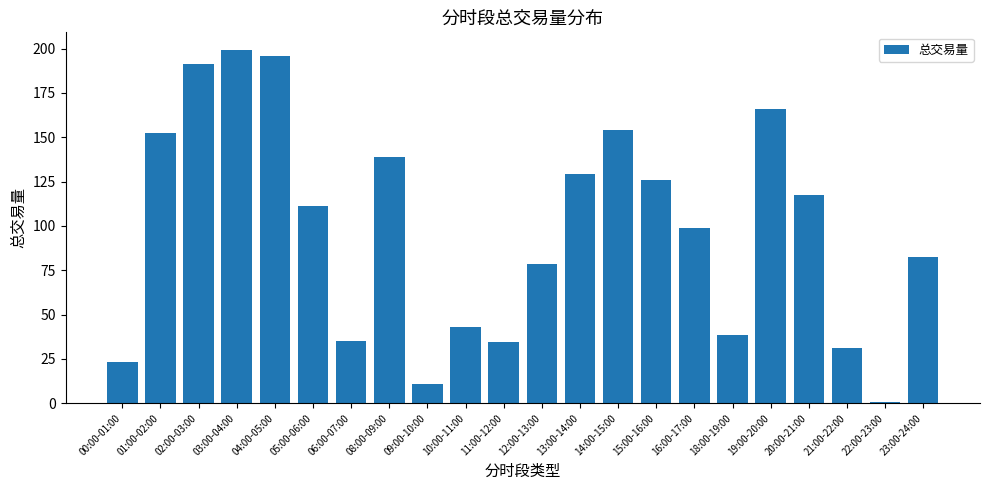

What position from the left is 18:00-19:00?

17